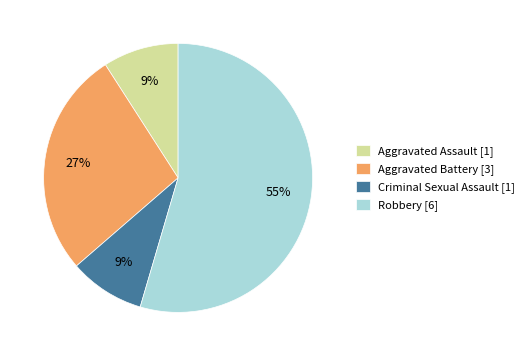

Combined, do Criminal Sexual Assault [1] and Robbery [6] account for over 50%?

Yes